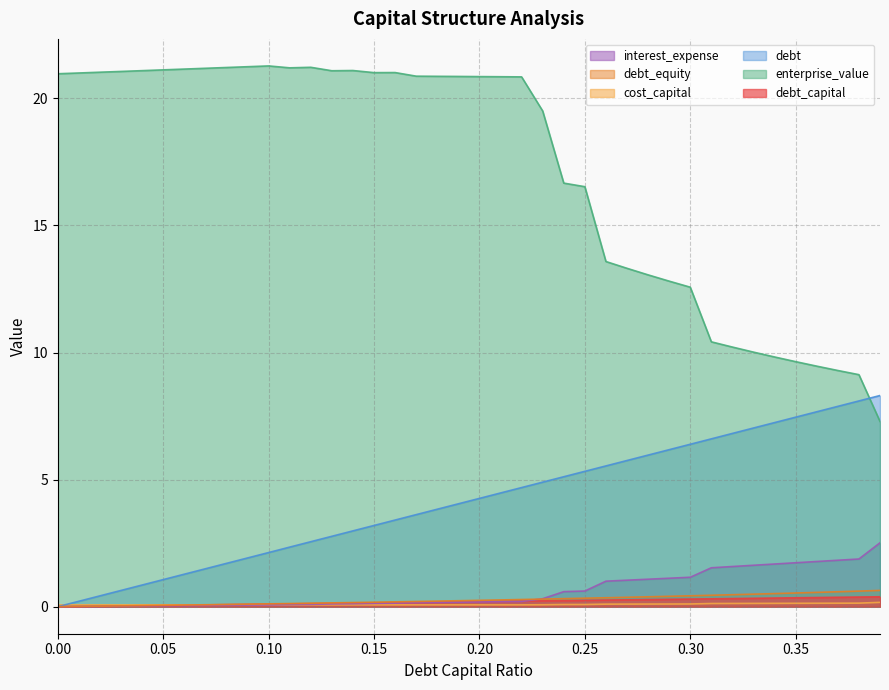

What is the spread (max minus min) of values at 0.17?

20.8